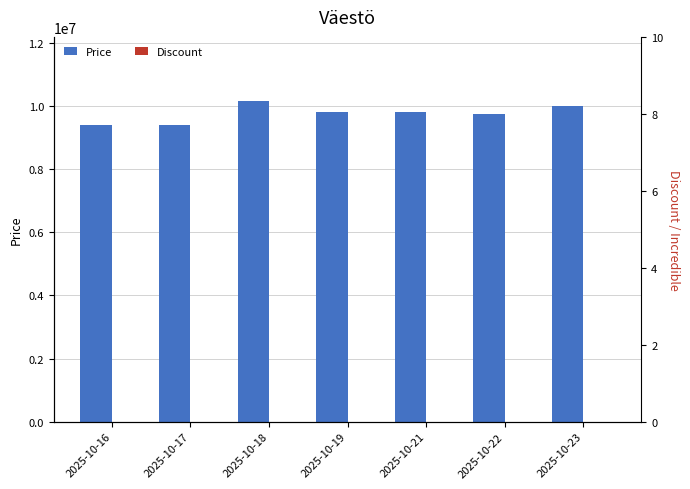

Which series changed the most between 2025-10-18 and 2025-10-23?

Price